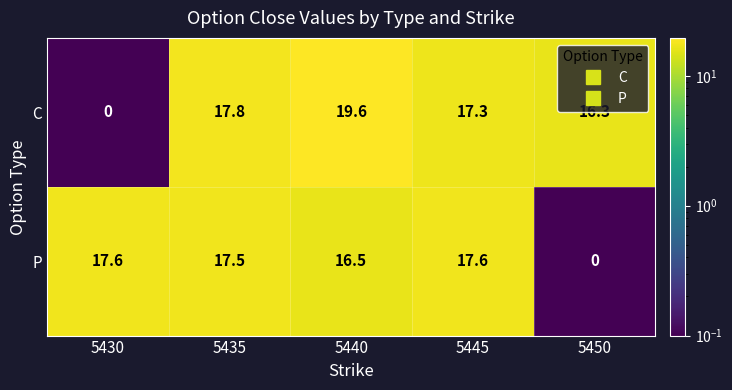

Which series has the largest total across all categories?

C